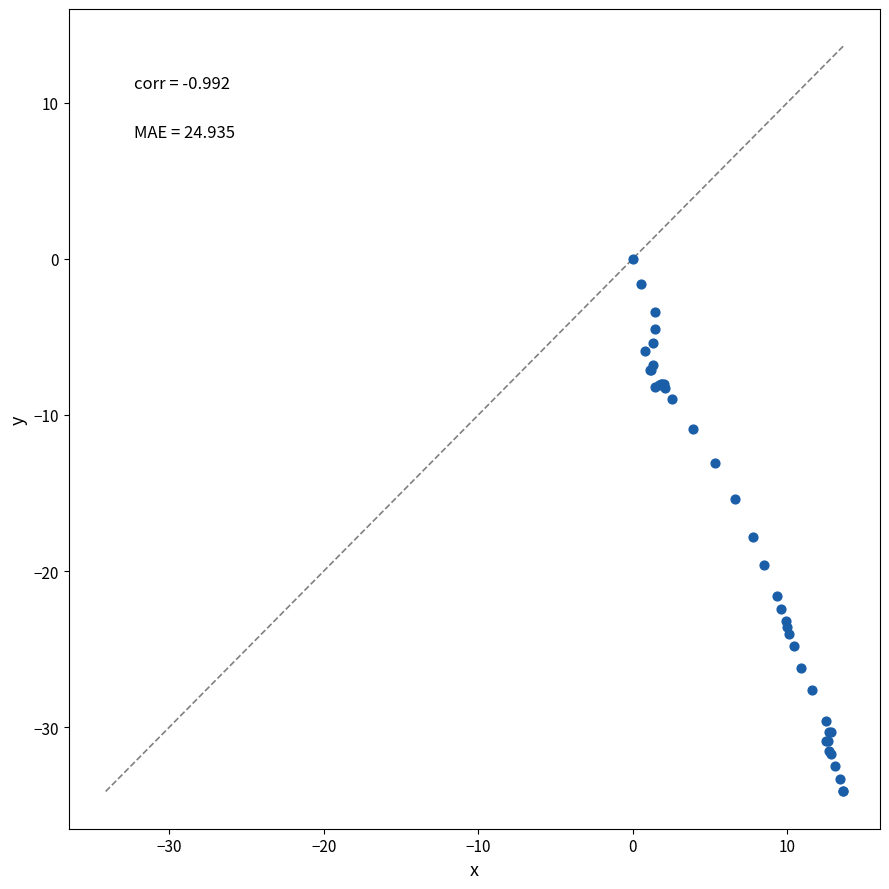

What Y value in the scatter plot is closest to -17?

-17.8